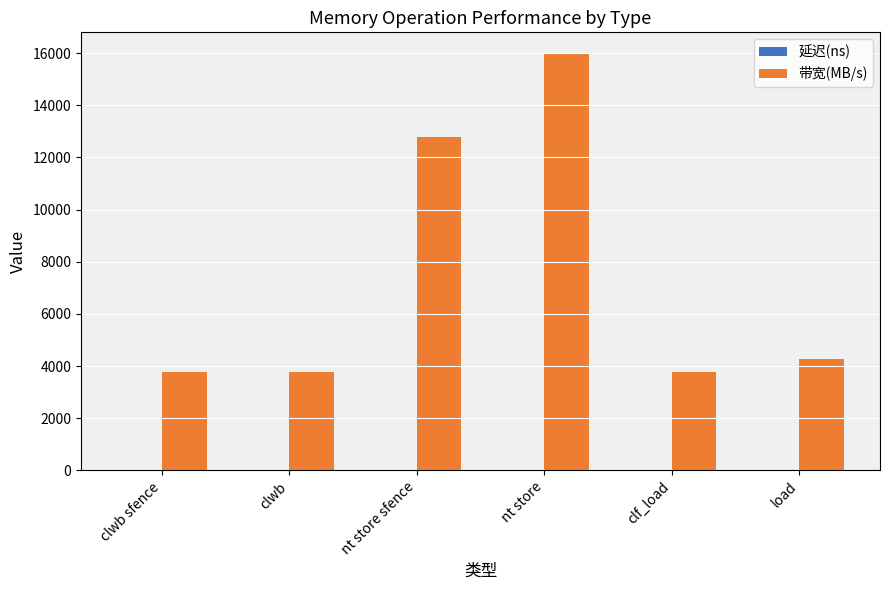

Is it true that 带宽(MB/s) equals 4933 at clwb?

False